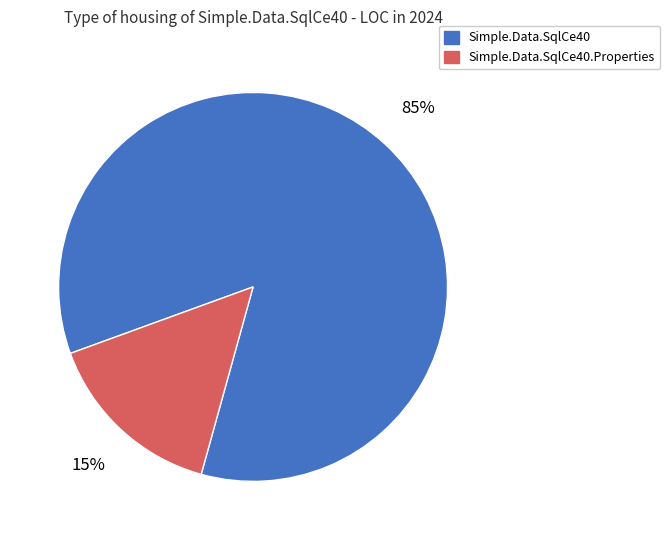

Is it true that Simple.Data.SqlCe40.Properties is 2% of the pie?

False